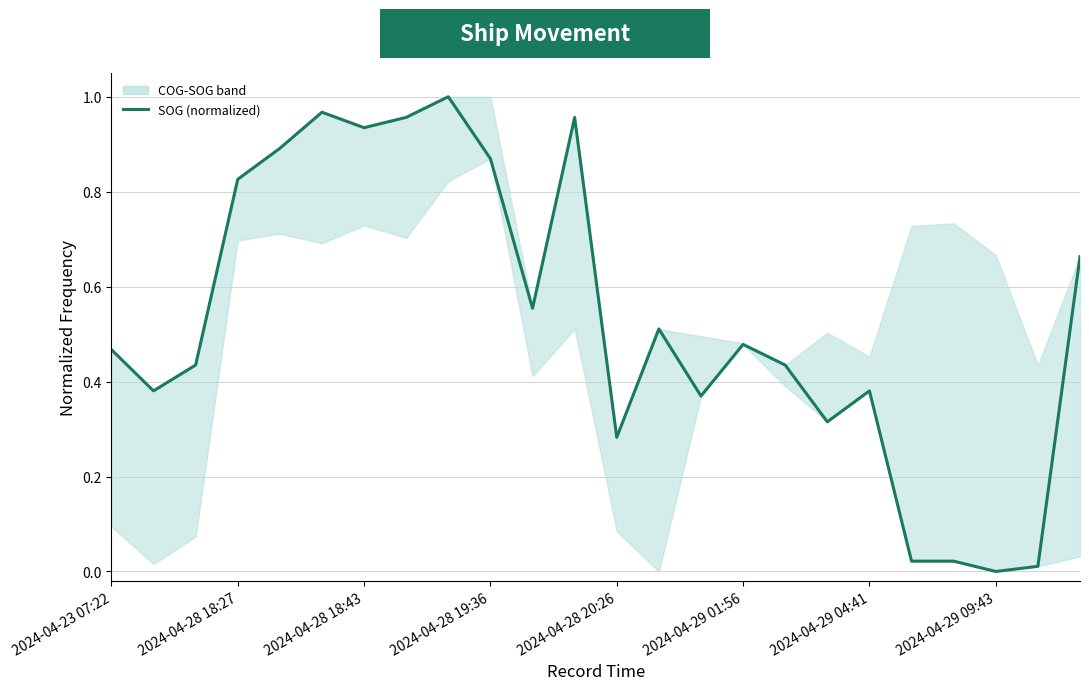

Does the chart have visible grid lines?

Yes